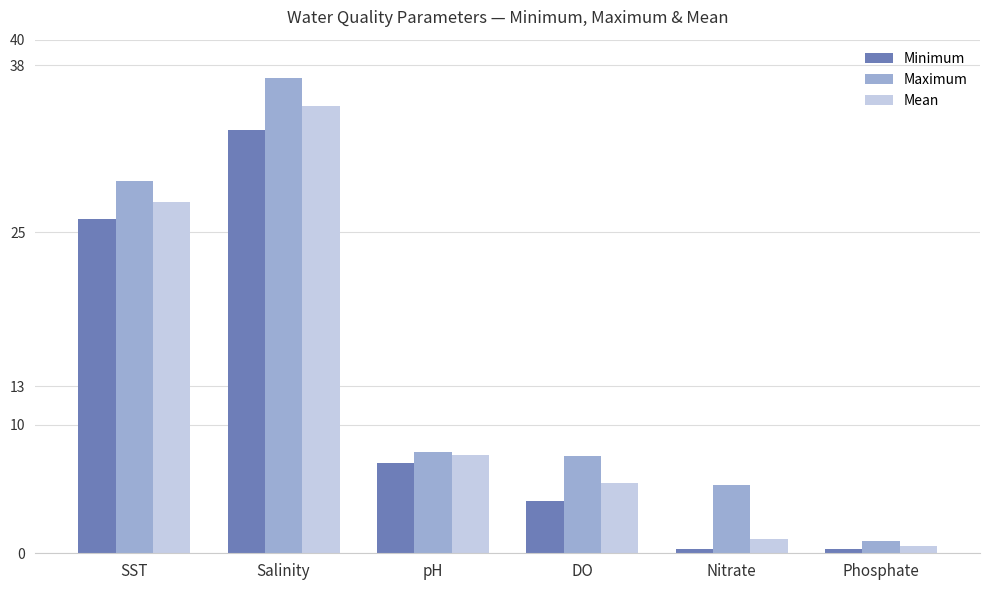

The value of Mean at DO is 3.1. True or false?

False